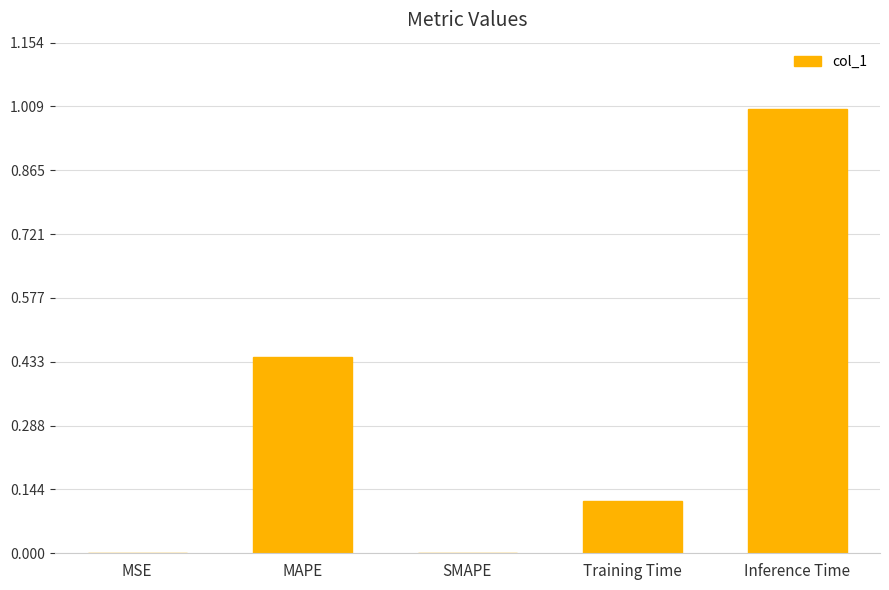

Which has a higher value, Training Time or MSE?

Training Time